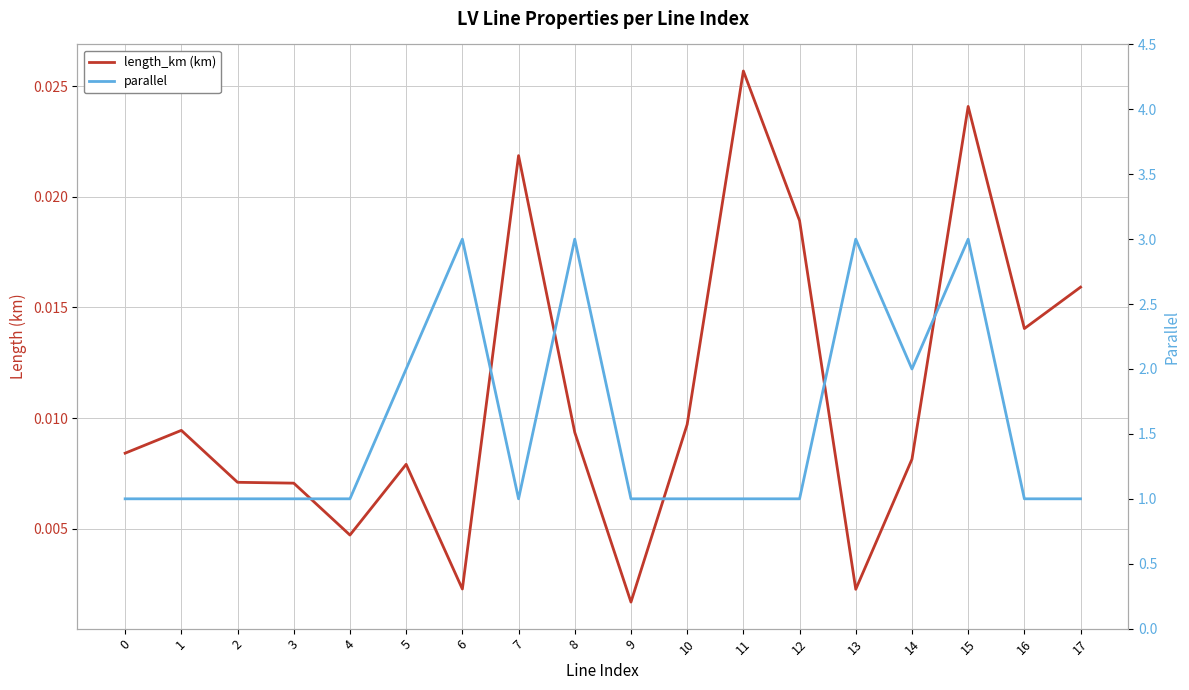

Where is parallel nearest to the value 2?

5